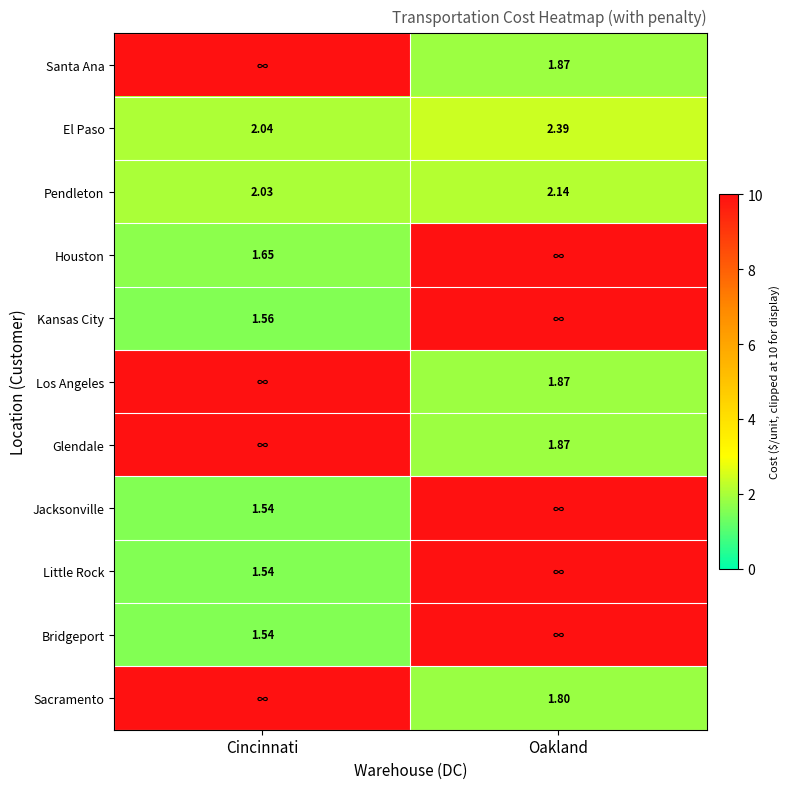

What is the average value of the Houston series?

5.8